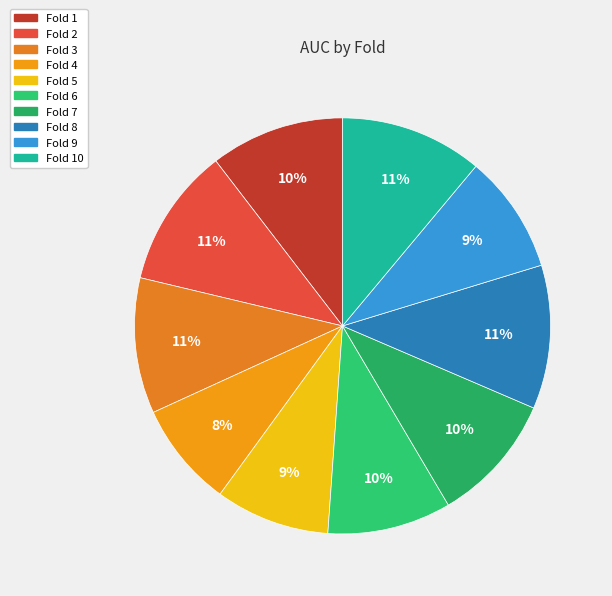

Count the number of slices in the pie.

10